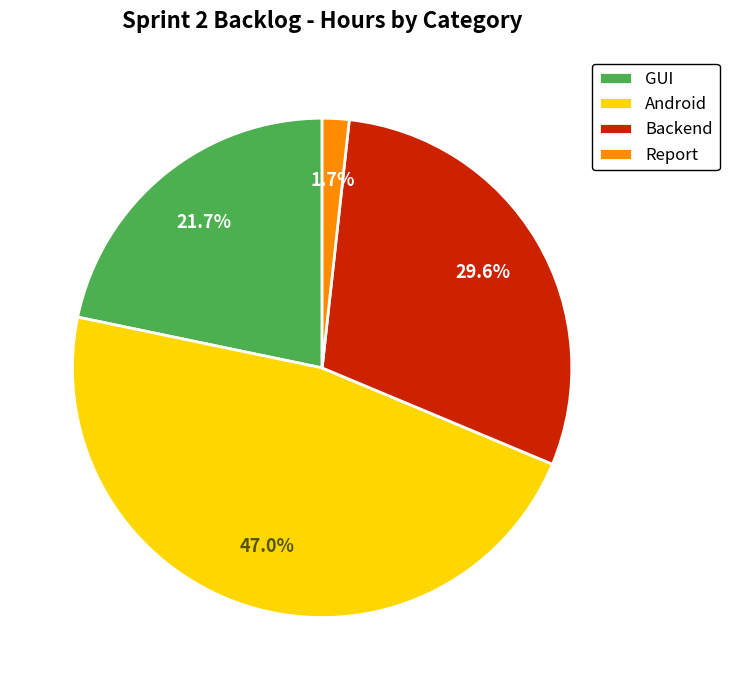

How many slices are in this pie chart?

4